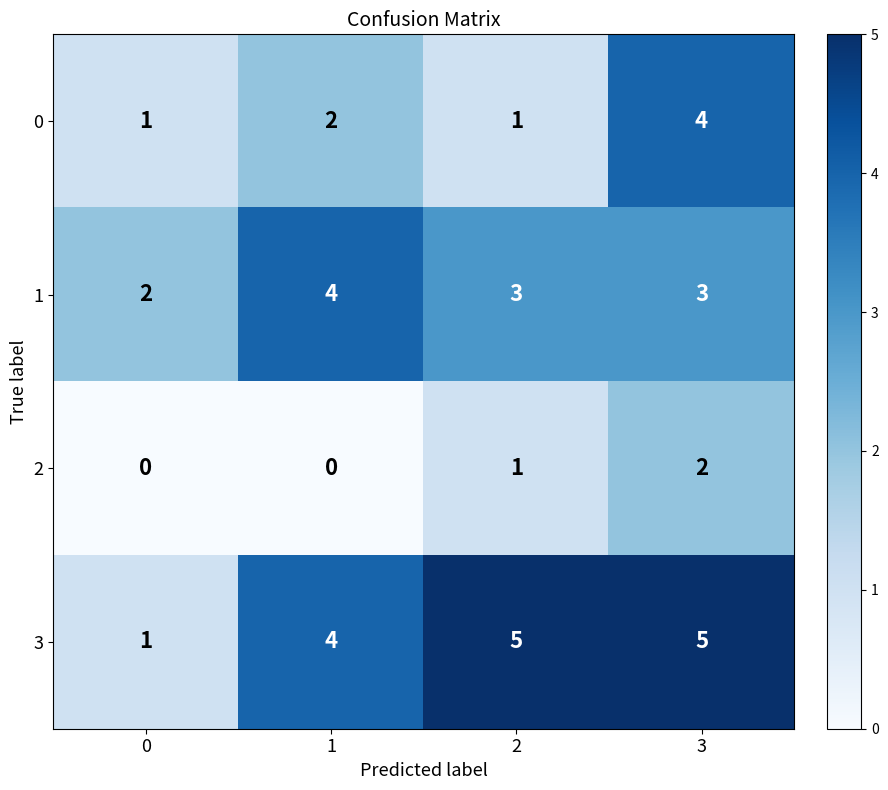

True or false: 1 has a value of 1 at 0.

False